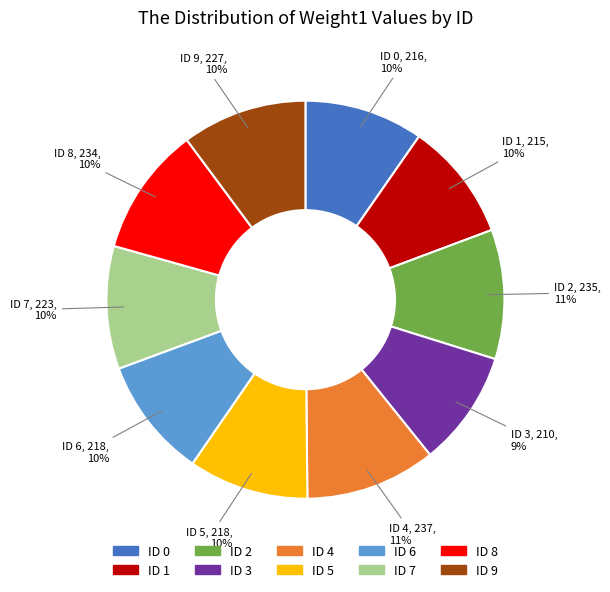

Is the sum of ID 6 and ID 8 greater than half?

No